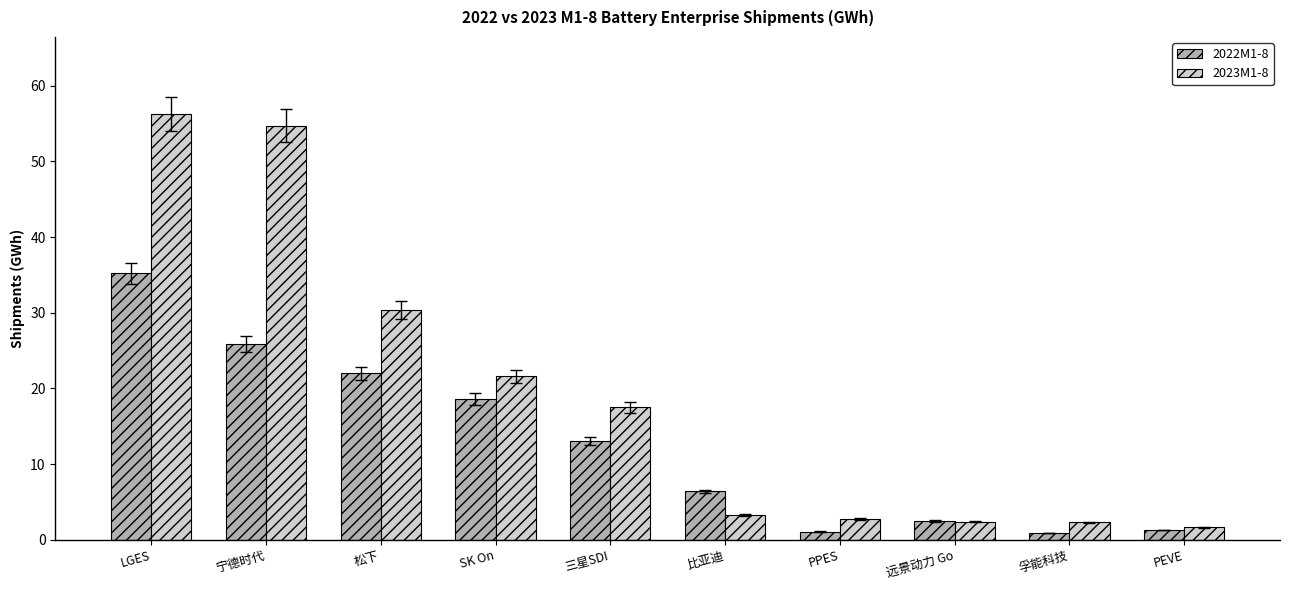

True or false: 2022M1-8 has a value of 8.9 at 宁德时代.

False